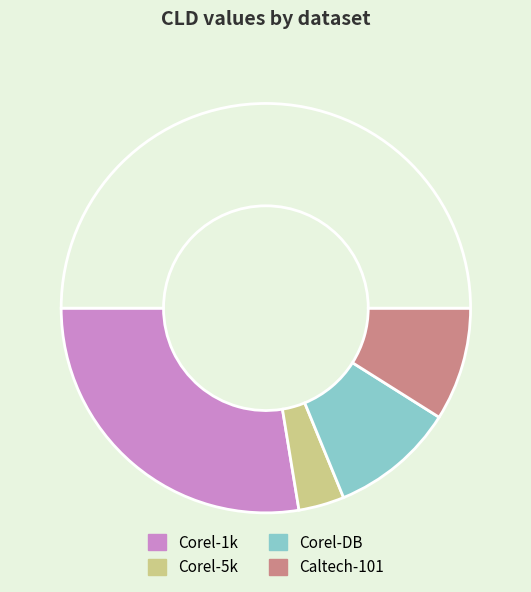

How many segments does this pie chart have?

5